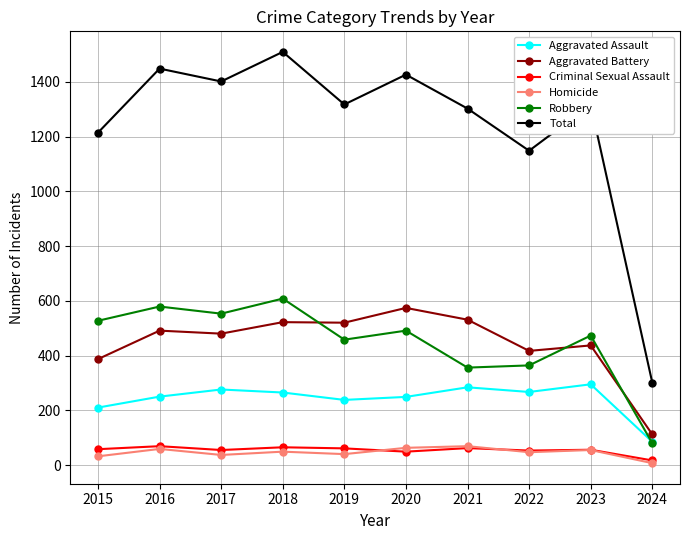

At how many categories does at least one series exceed 92?

10